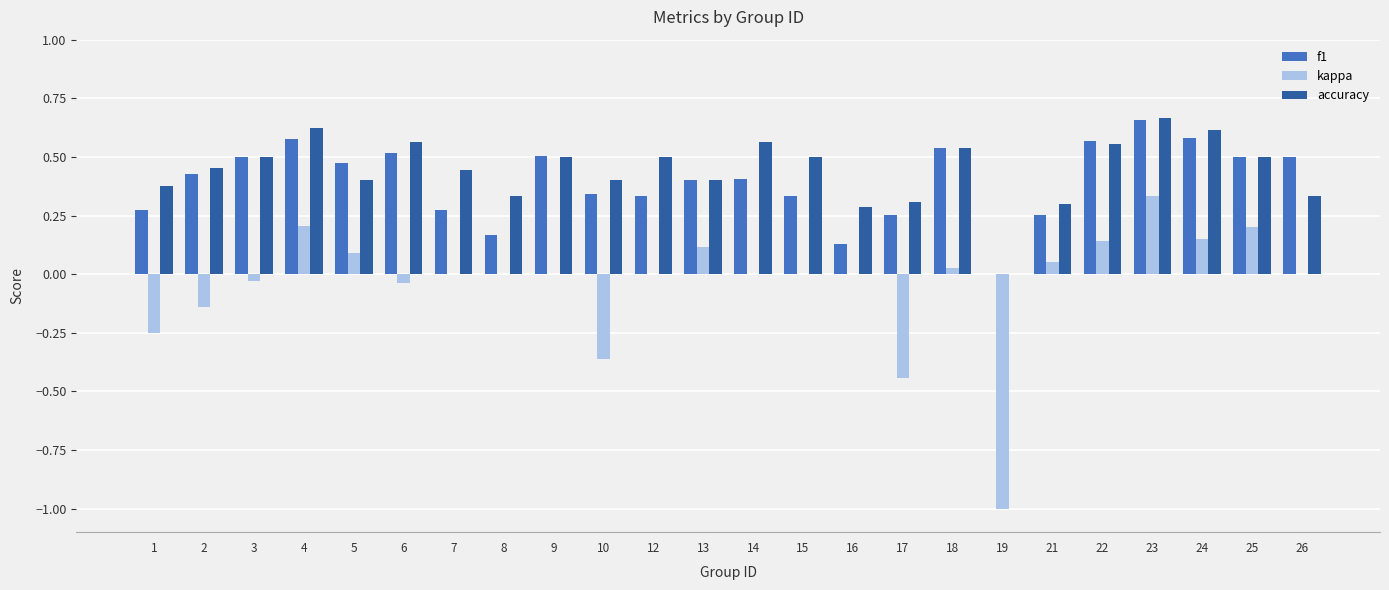

At which category is the sum across all series the highest?

23